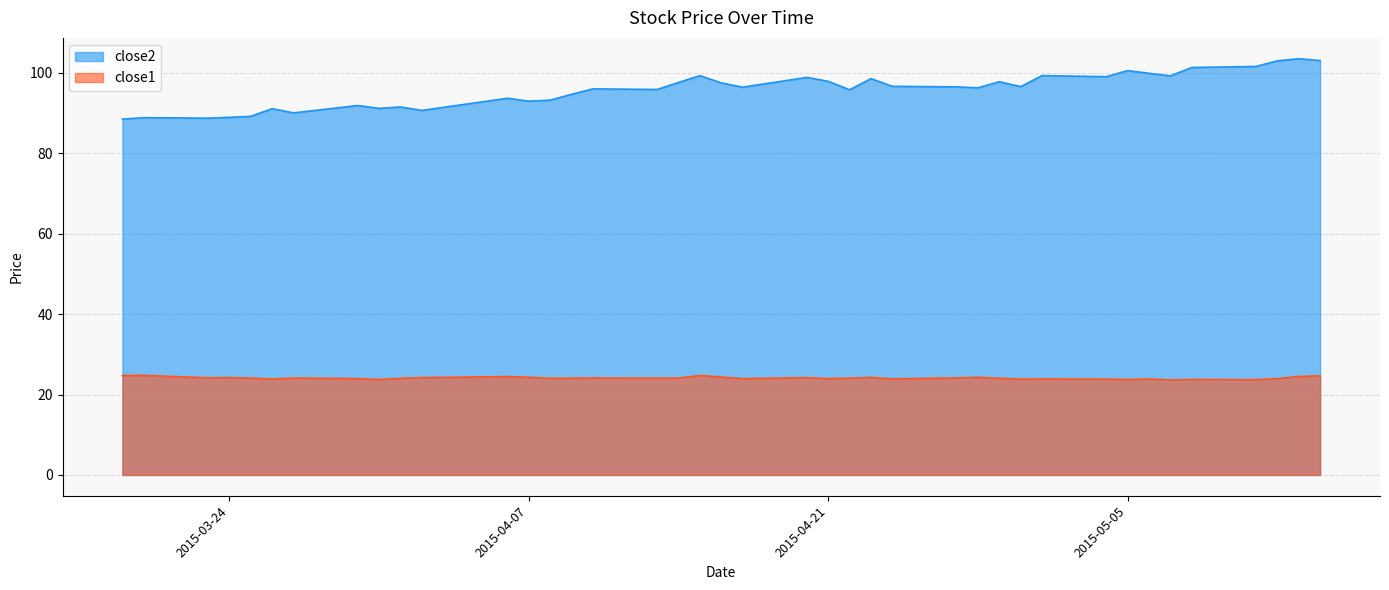

How many values in the close1 series are below 24?

15